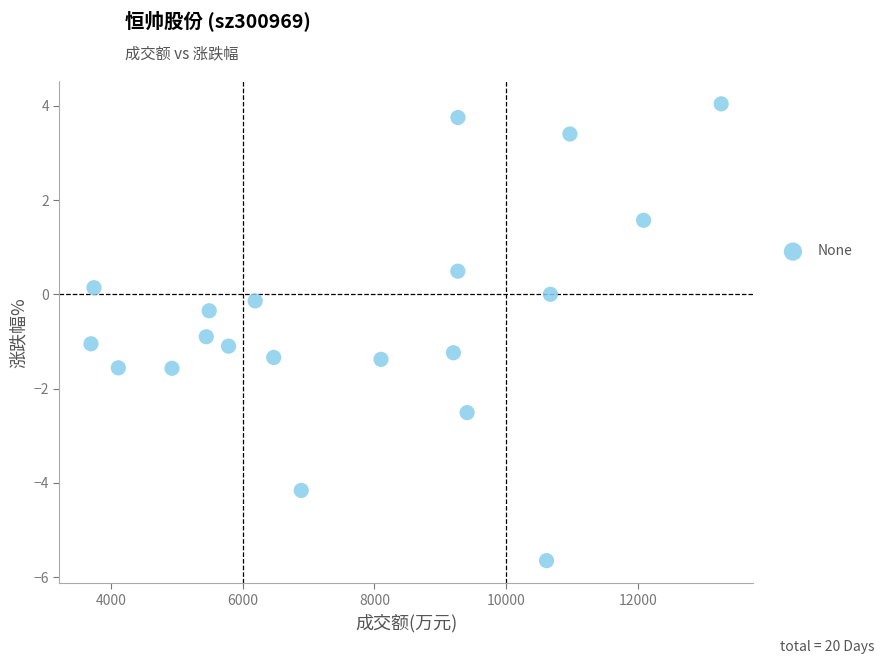

What is the range of Y values (max minus min)?

9.7